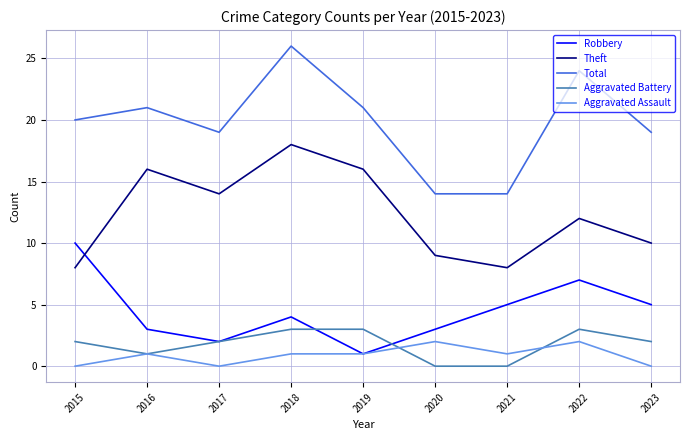

At how many categories does at least one series exceed 13?

9